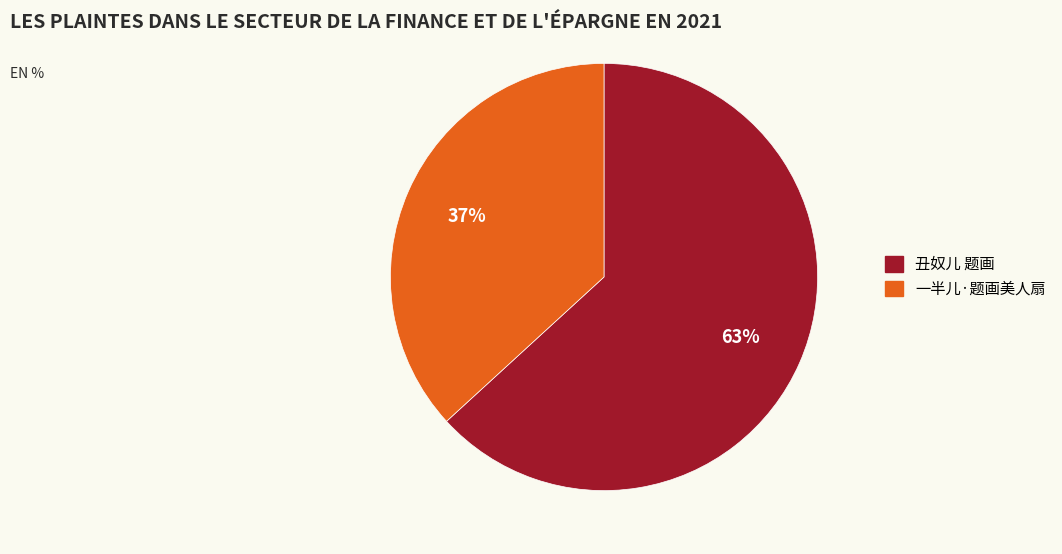

What is the ratio of the value at 一半儿·题画美人扇 to the value at 丑奴儿 题画?

0.6